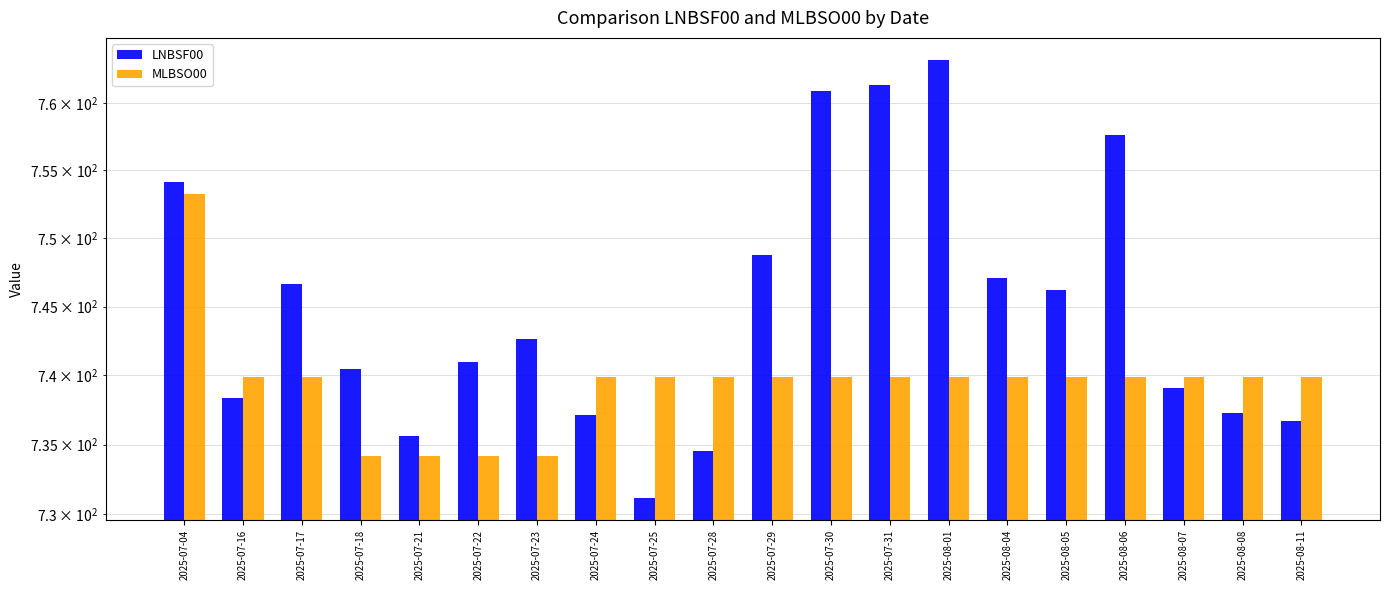

Reading left to right, transcribe all the data shown in this chart.

LNBSF00: 754.1	738.3	746.7	740.5	735.6	741.0	742.6	737.1	731.2	734.6	748.7	760.9	761.3	763.2	747.1	746.2	757.6	739.1	737.3	736.7
MLBSO00: 753.3	739.9	739.9	734.2	734.2	734.2	734.2	739.9	739.9	739.9	739.9	739.9	739.9	739.9	739.9	739.9	739.9	739.9	739.9	739.9